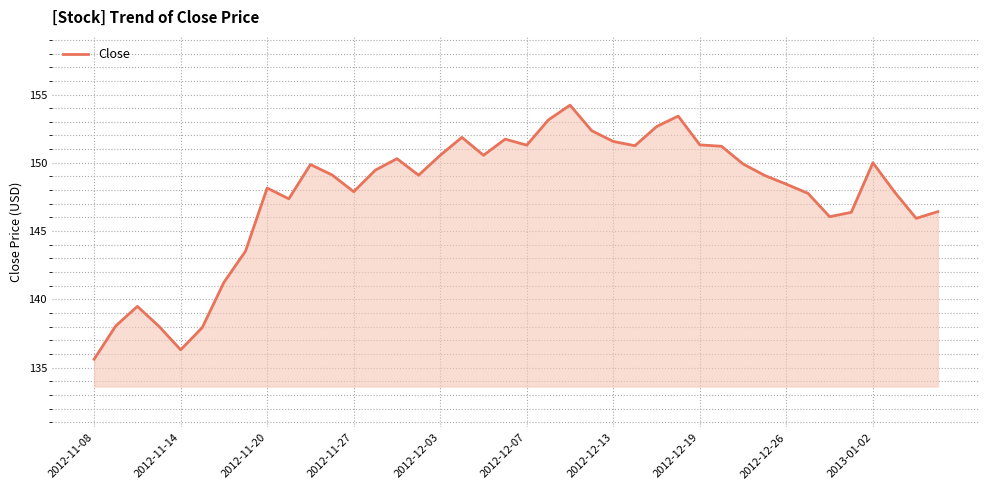

What is the maximum value shown in the chart?

154.2